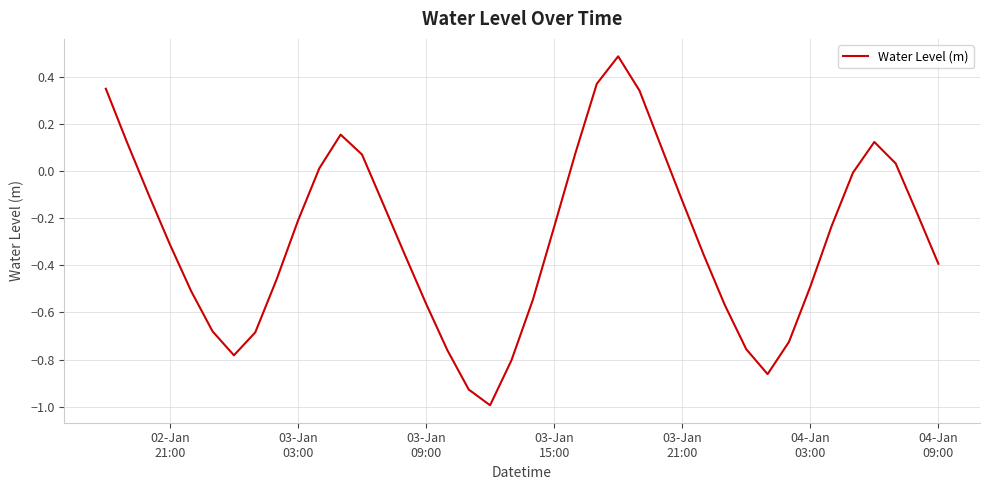

What is the difference between the maximum and minimum values?

1.5